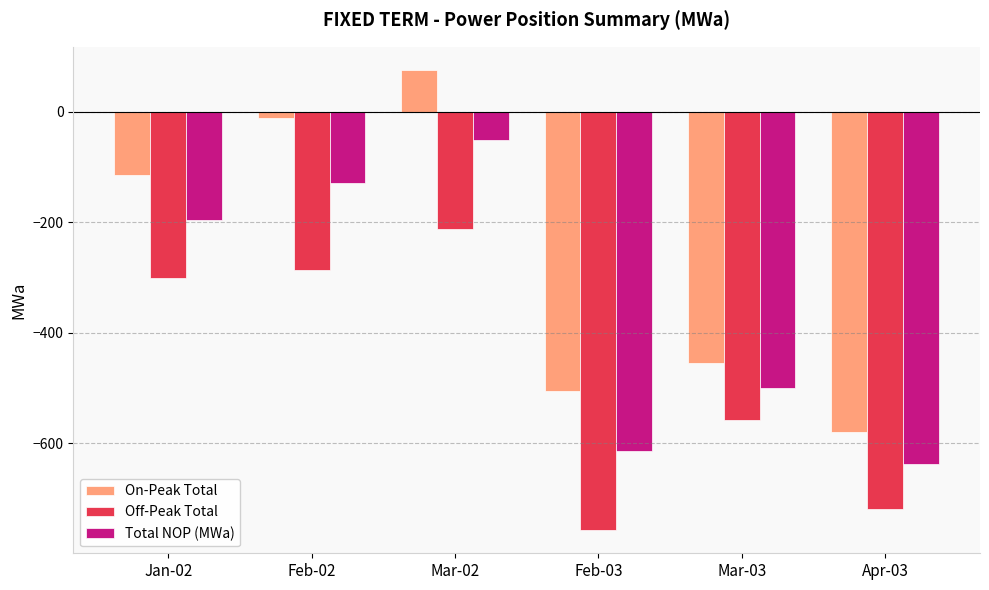

How many values in the Off-Peak Total series exceed -300?

2